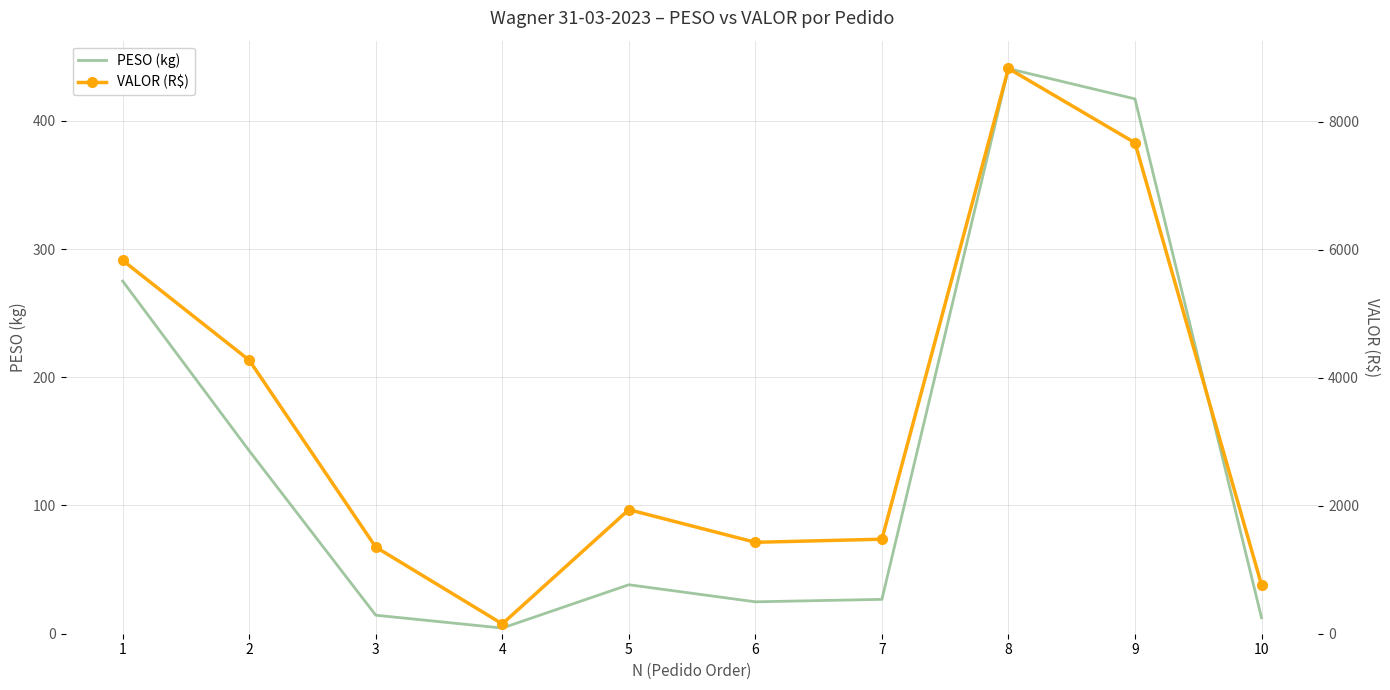

What is the difference between the maximum and minimum values in the PESO (kg) series?

436.2